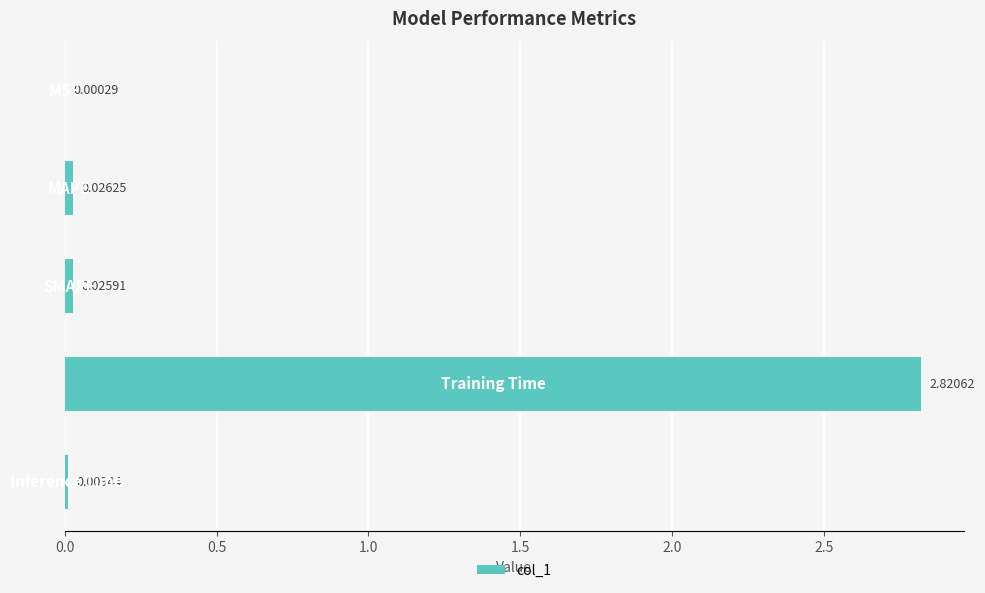

What is the sum of all values?

2.9